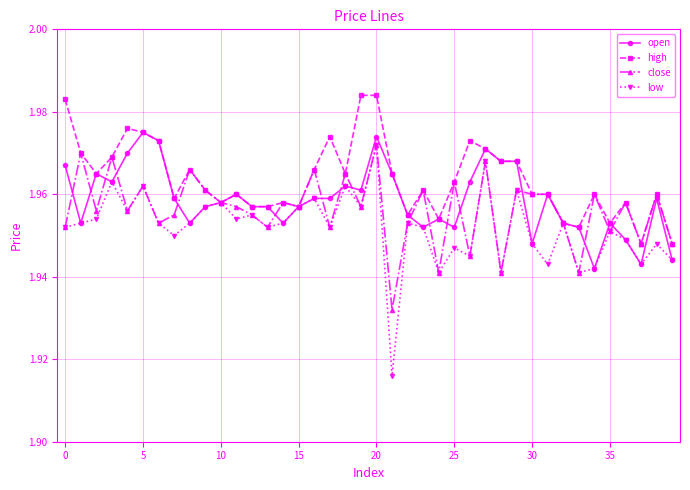

At how many categories does at least one series exceed 1?

40